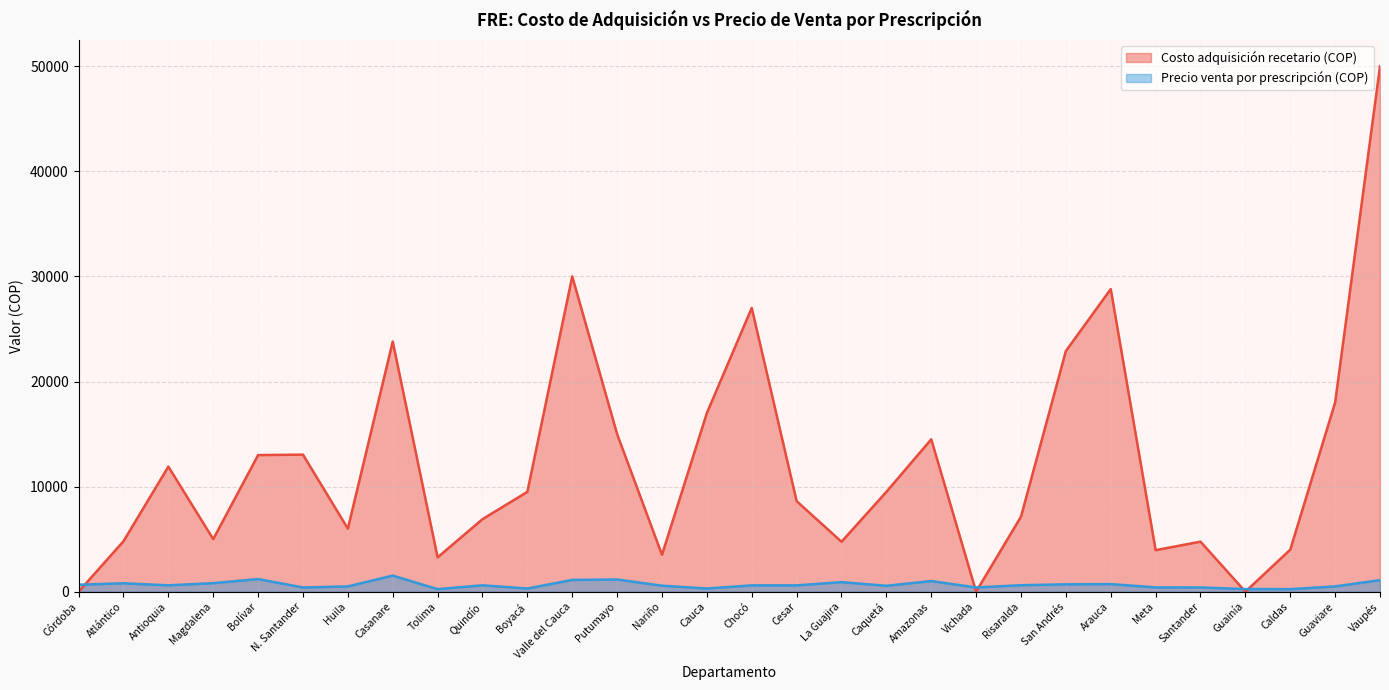

How many data points in Precio venta por prescripción (COP) are less than 605?

15